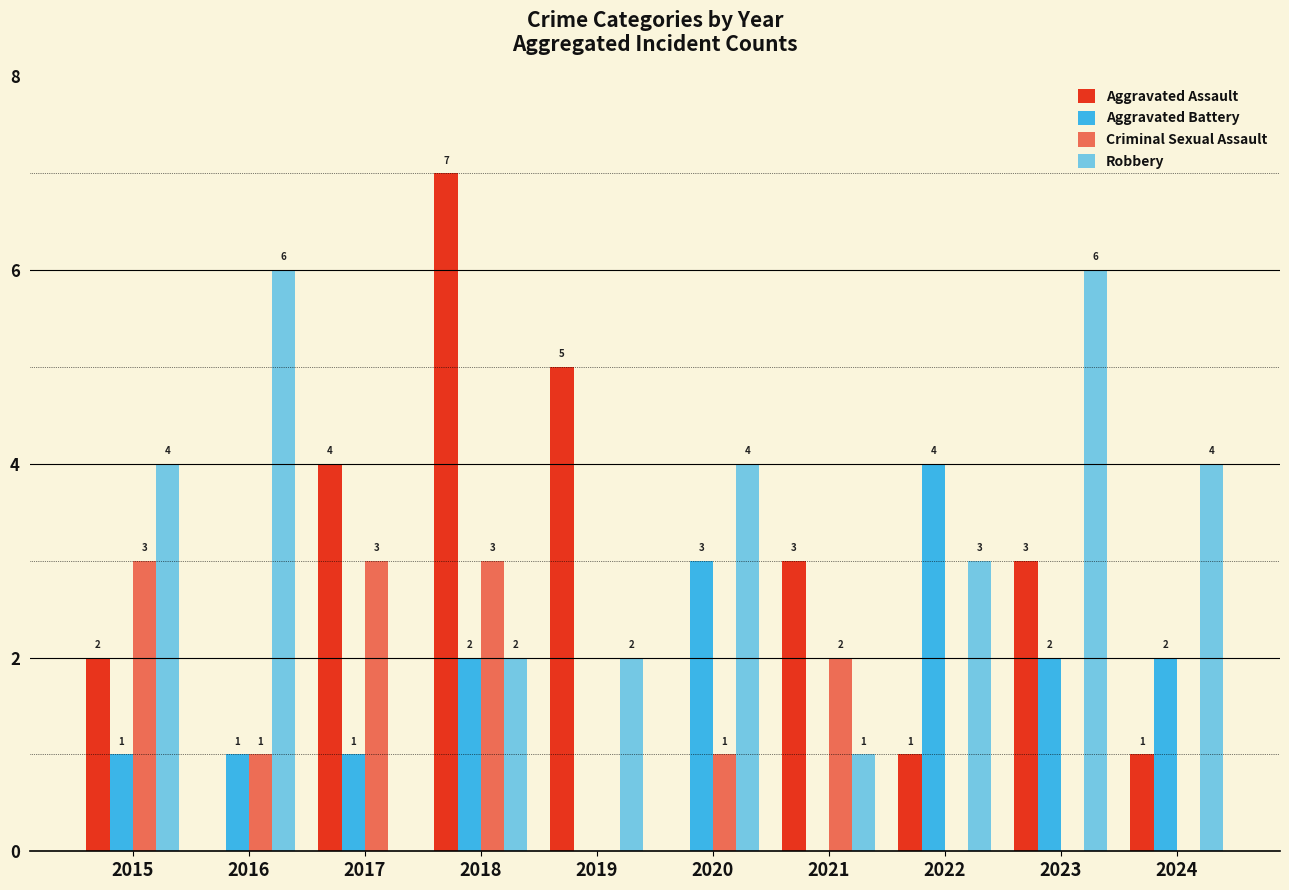

Count the number of categories in the chart.

10